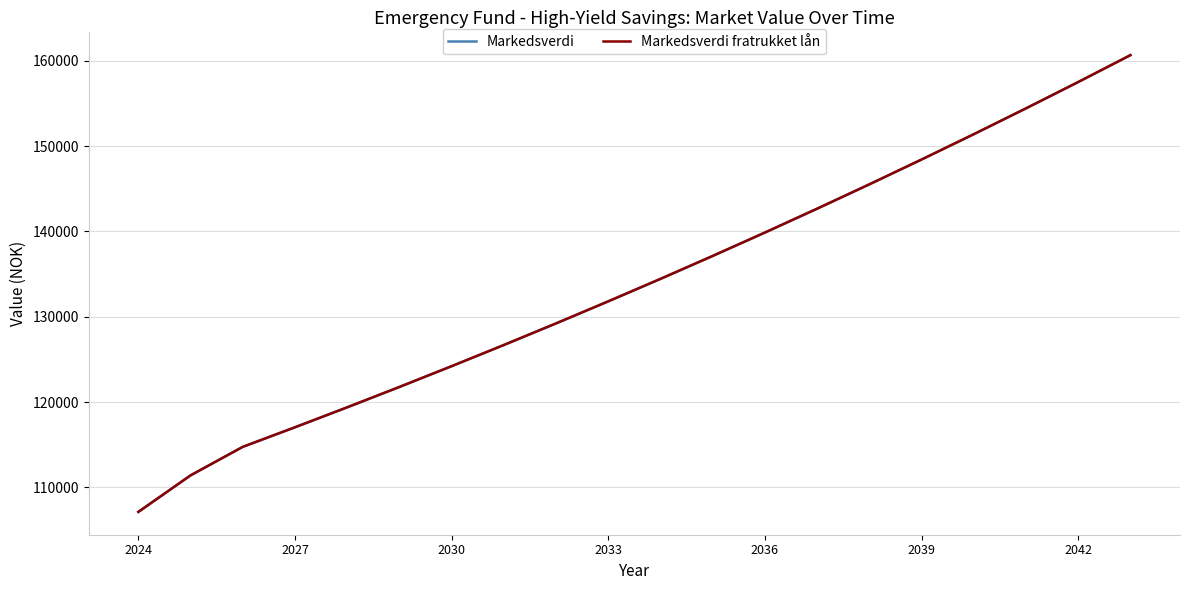

True or false: Markedsverdi fratrukket lån and Markedsverdi cross at least once.

False